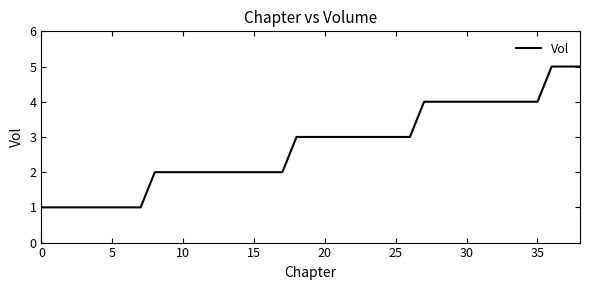

What is the maximum value shown in the chart?

5